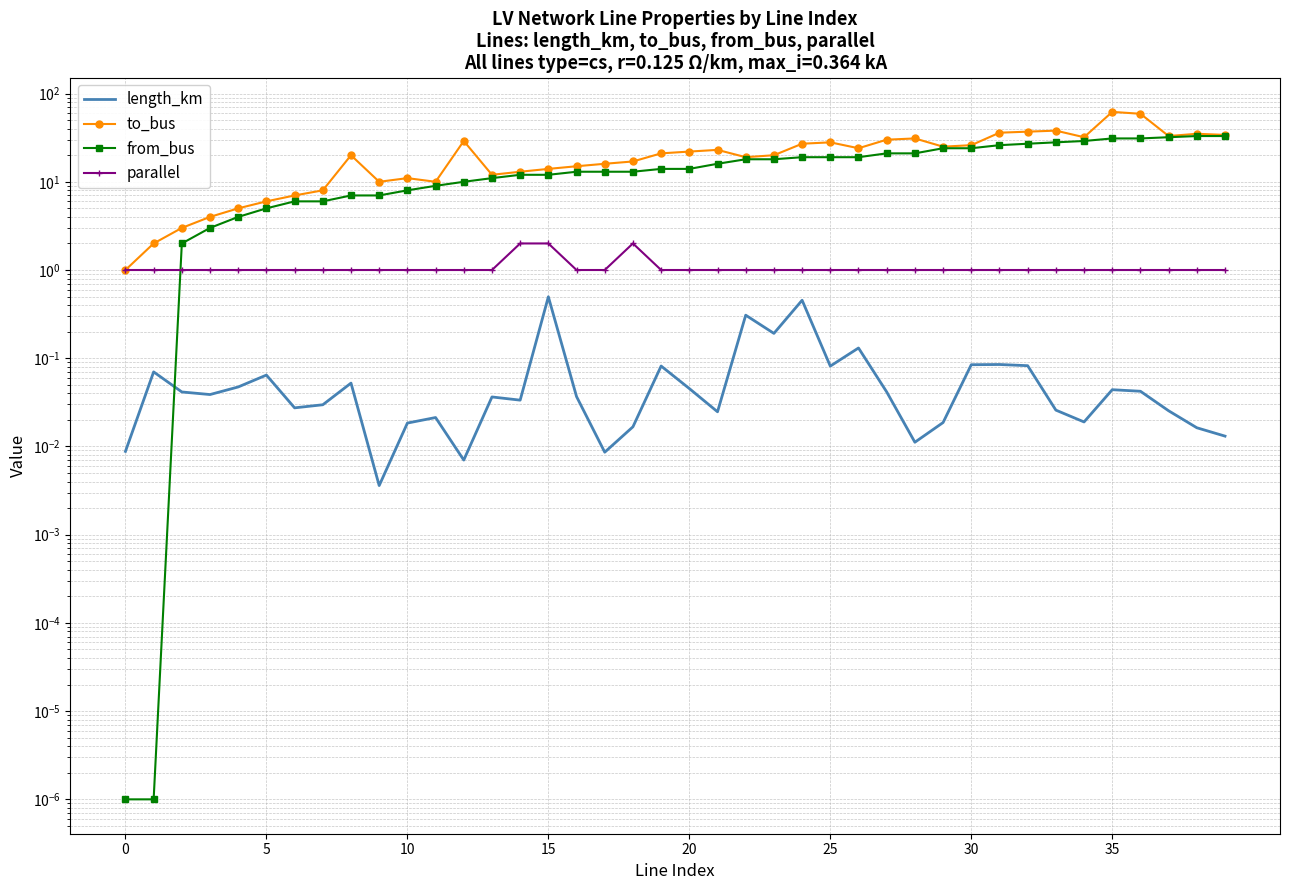

Which series has the largest total across all categories?

to_bus